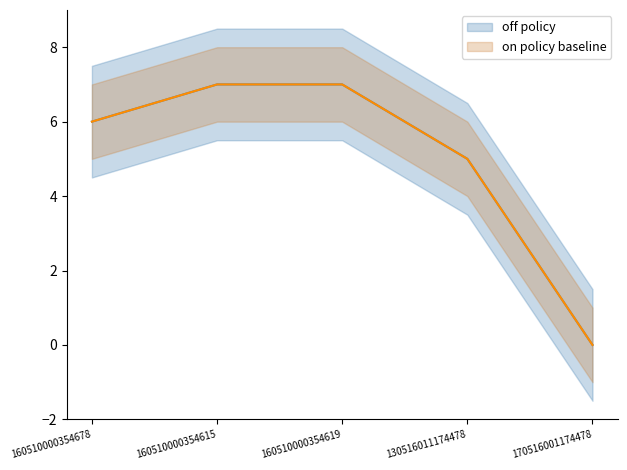

Reading right to left, list all the values displayed in this chart.

off policy: 170516001174478=0	130516011174478=5	160510000354619=7	160510000354615=7	160510000354678=6
on policy baseline: 170516001174478=0	130516011174478=5	160510000354619=7	160510000354615=7	160510000354678=6